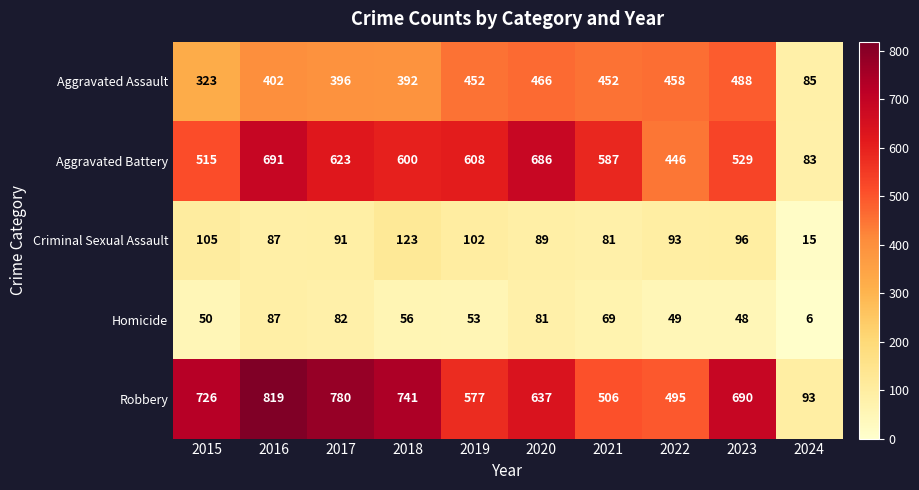

At which label is Aggravated Battery closest to 387?

2022